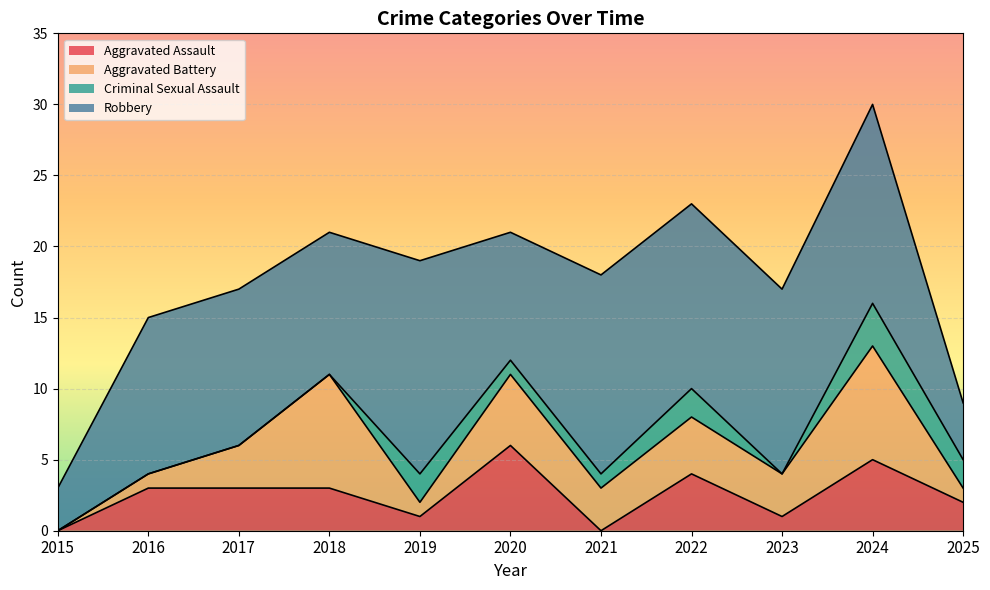

At which label does Aggravated Assault reach its peak?

2020